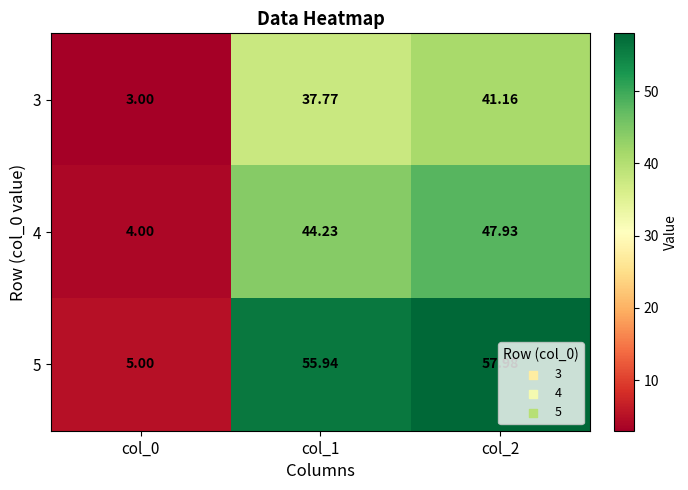

List the series in order of their overall mean, highest first.

5, 4, 3